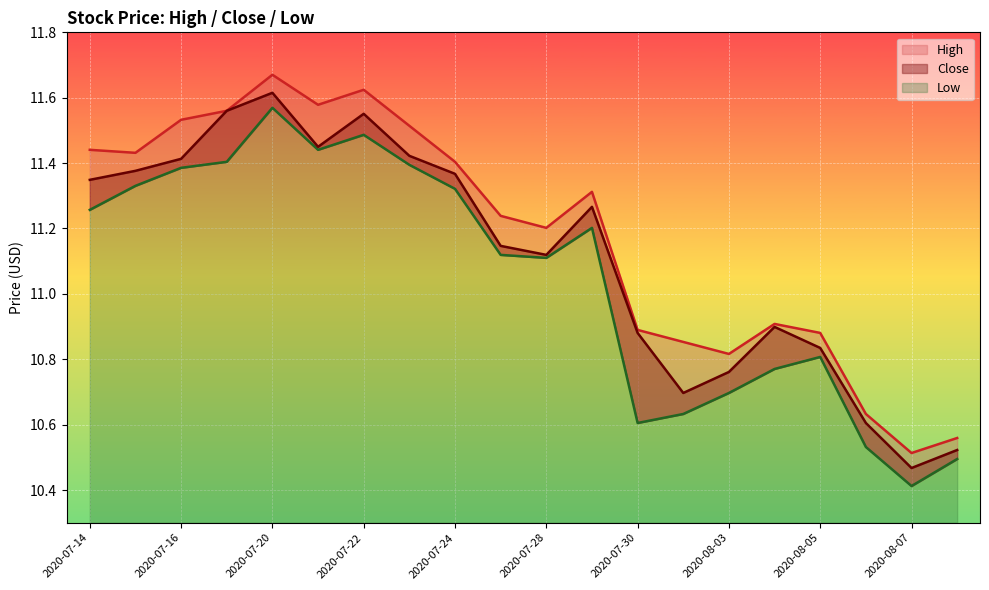

Which category has the highest value across all series?

2020-07-20